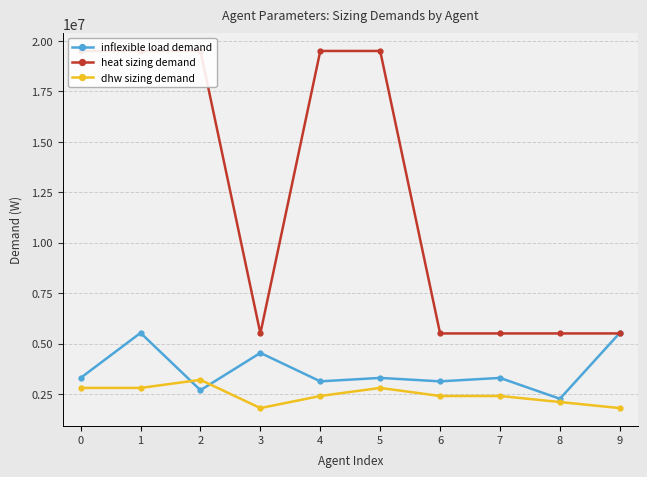

Rank the series at 0 from highest to lowest value.

heat sizing demand, inflexible load demand, dhw sizing demand